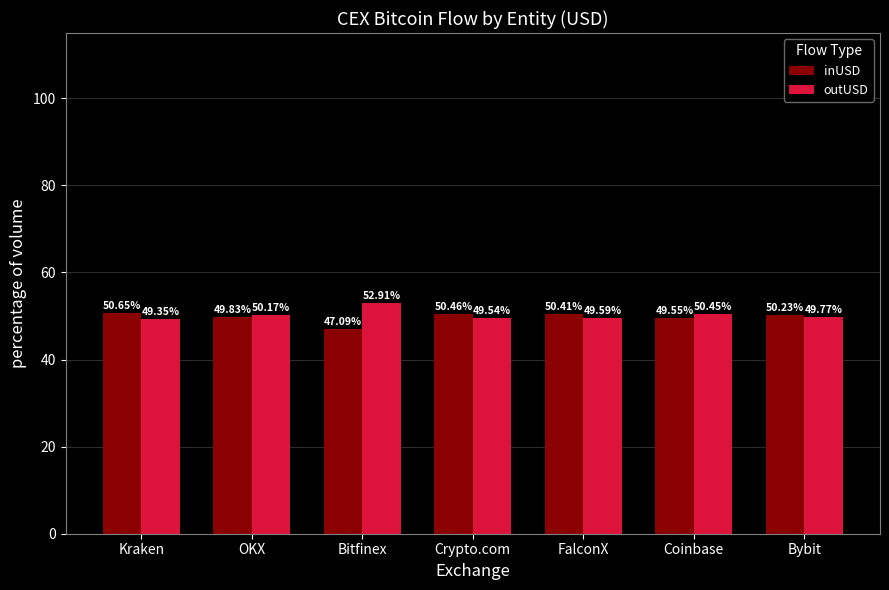

What is the sum of the inUSD values at Kraken and Crypto.com?

101.1